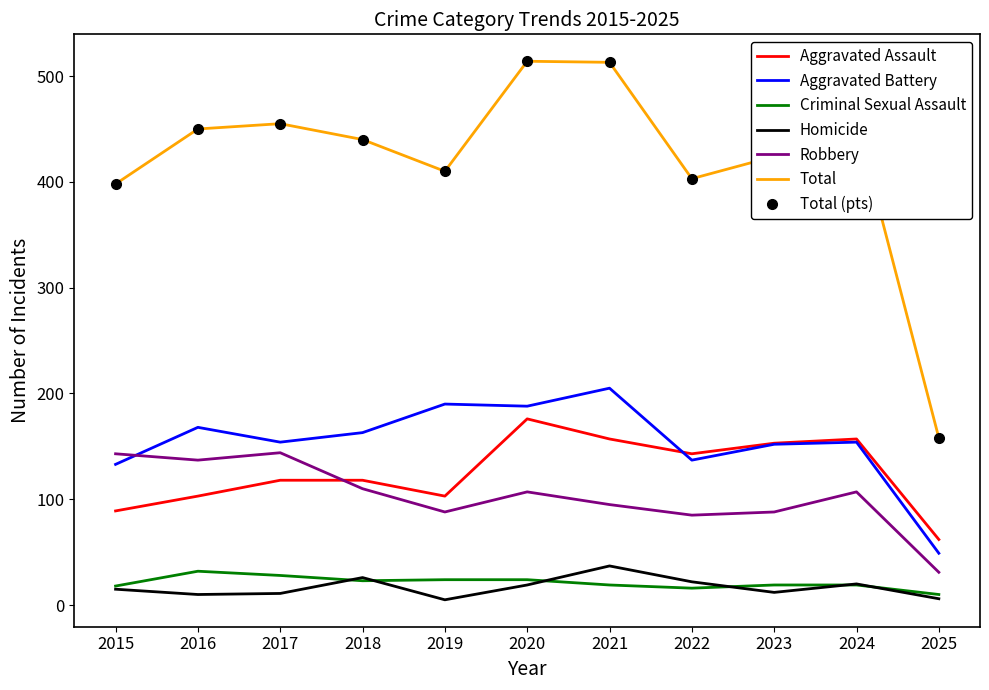

What is the difference between the second highest and minimum values in the Aggravated Battery series?

141